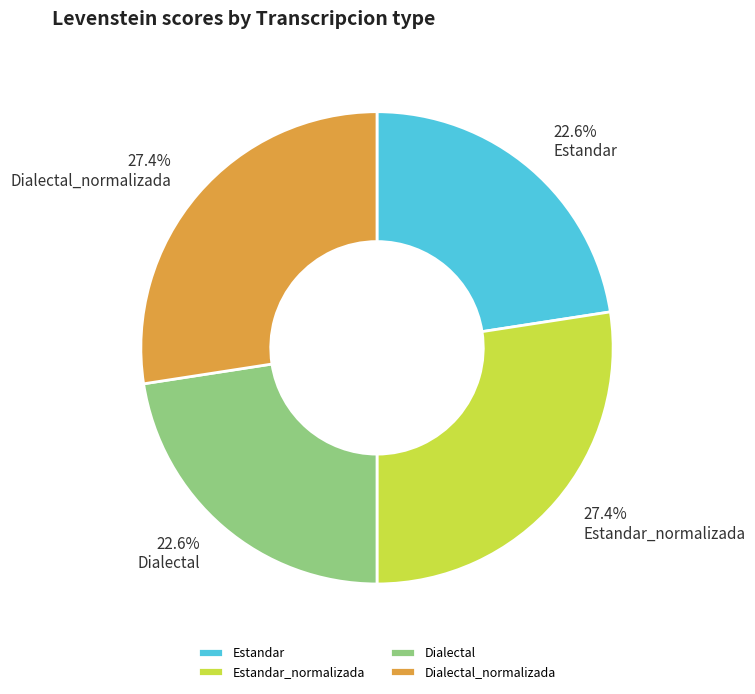

To the nearest percent, what is the difference between the largest and smallest slice percentages?

5%